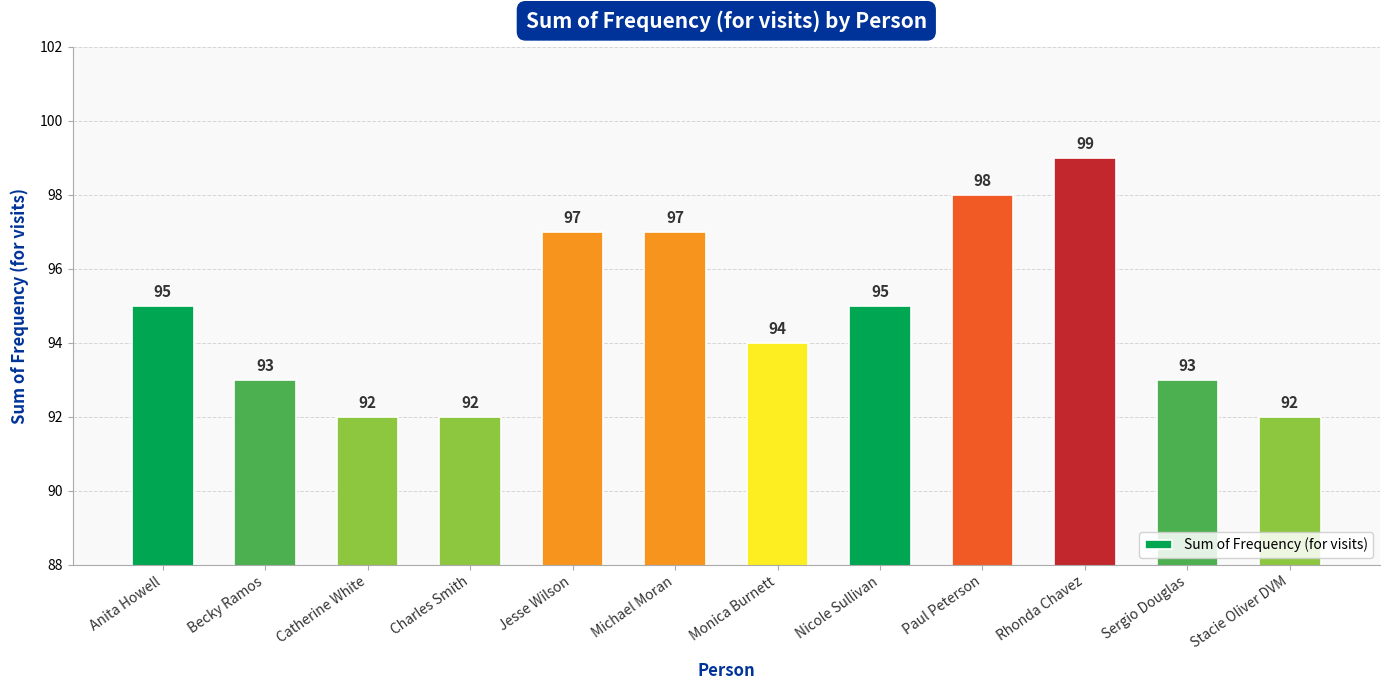

Reading left to right, extract all data points from this chart.

Anita Howell=95	Becky Ramos=93	Catherine White=92	Charles Smith=92	Jesse Wilson=97	Michael Moran=97	Monica Burnett=94	Nicole Sullivan=95	Paul Peterson=98	Rhonda Chavez=99	Sergio Douglas=93	Stacie Oliver DVM=92